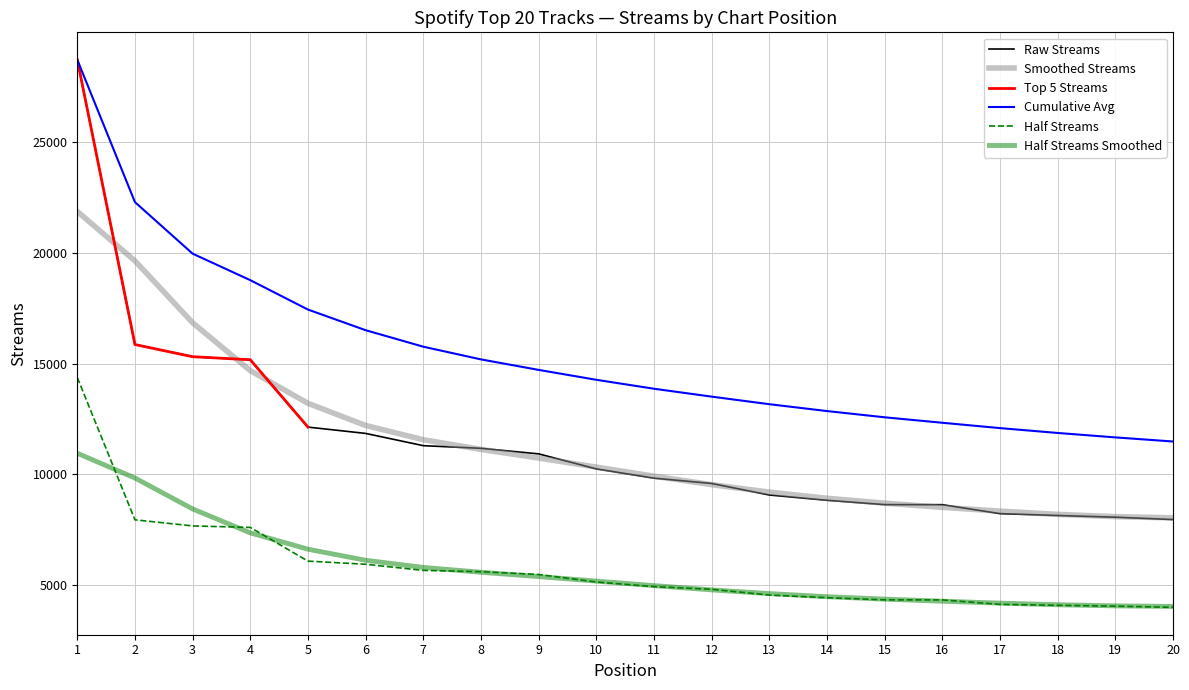

What is the lowest value of the Smoothed Streams series?

8021.0